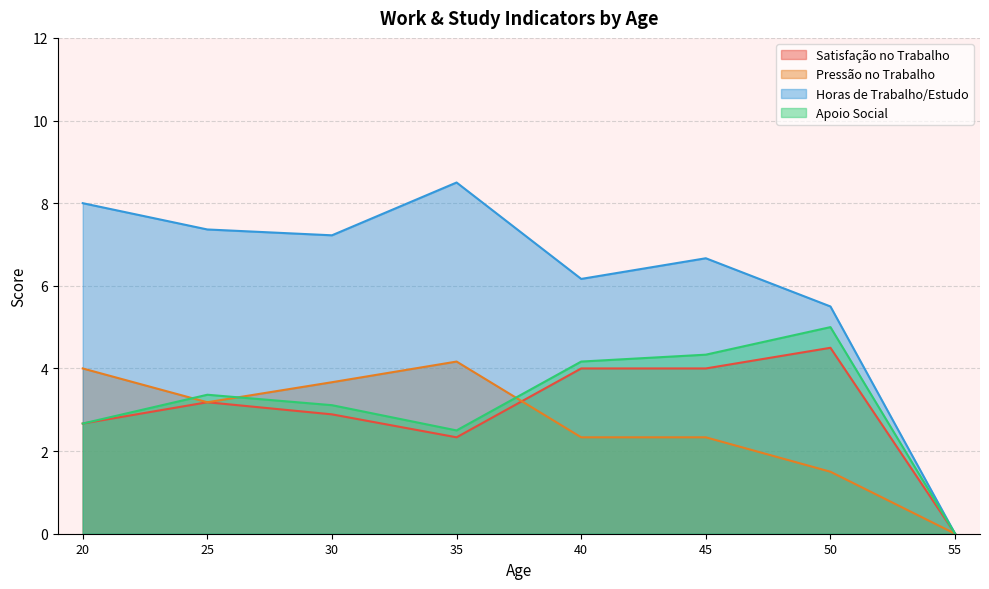

Which series has the widest spread of values?

Horas de Trabalho/Estudo